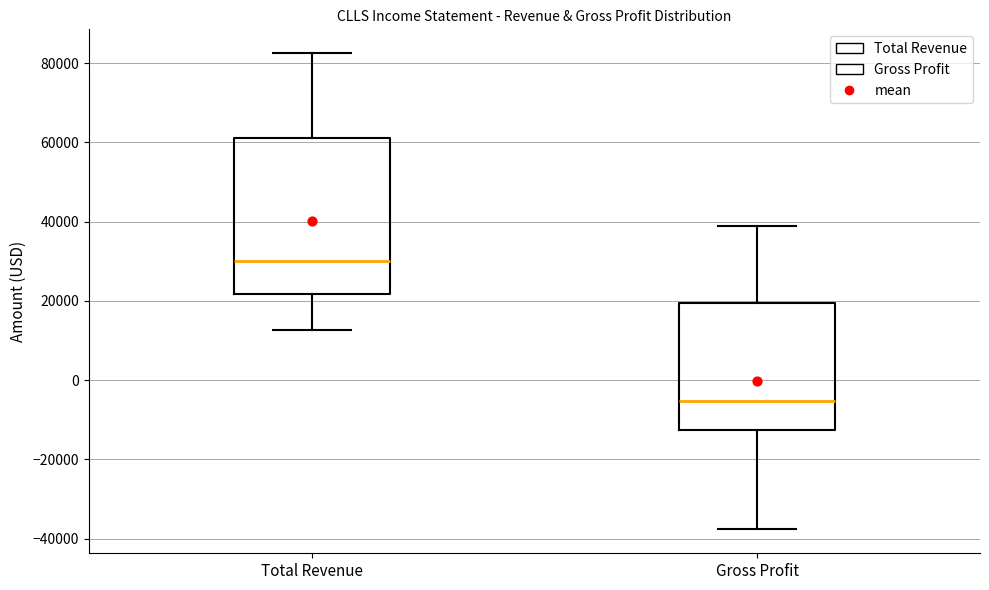

Where does the lower whisker of the box for Total Revenue end on the y-axis? The values are not printed on the chart, so give them approximately, as read against the axis.

12000